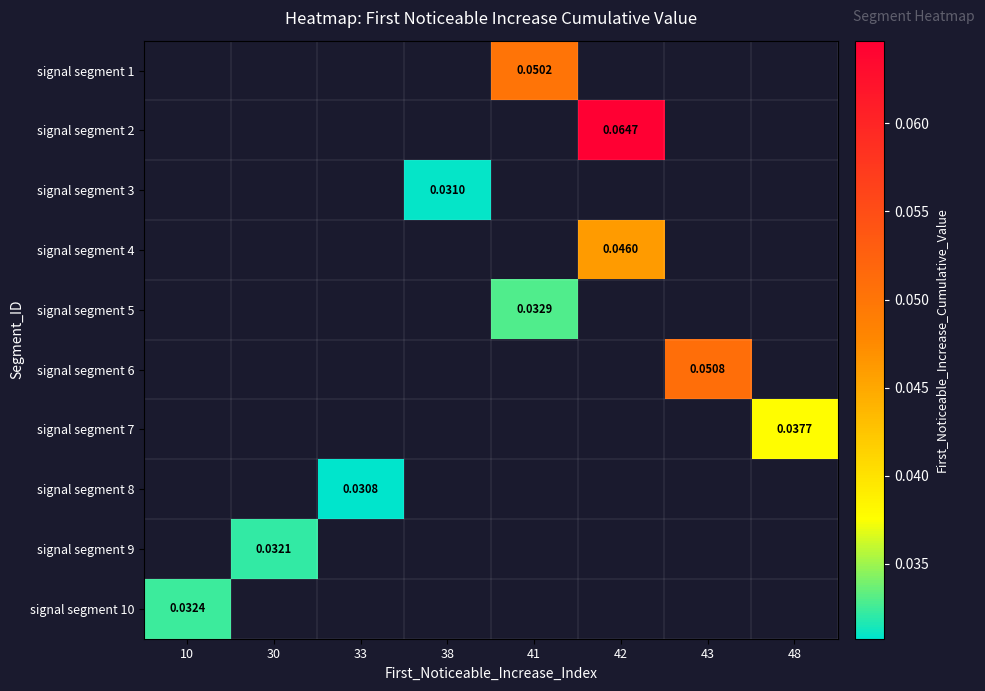

At which category does the chart reach its peak across all series?

42